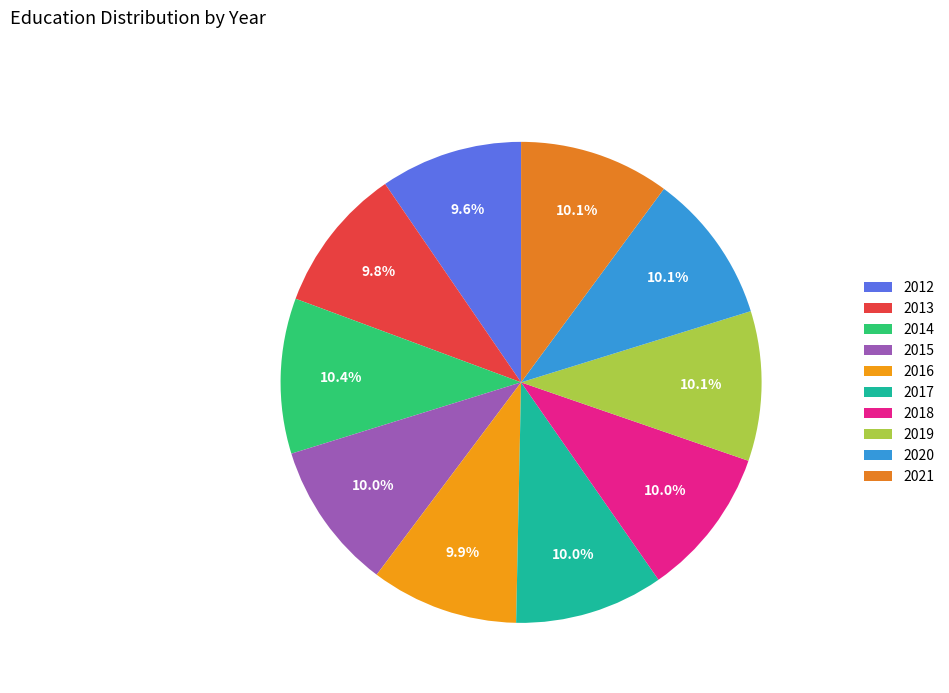

Does 2021 account for over 50% of the chart?

No